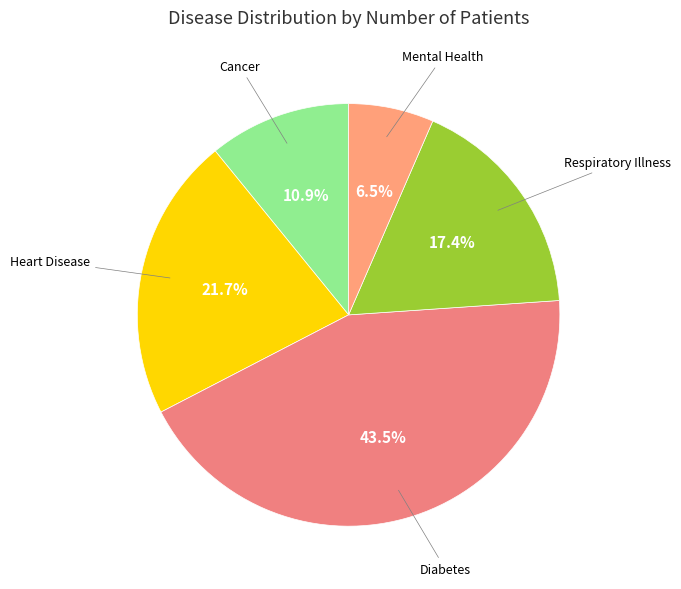

What is the ratio of the value at Respiratory Illness to the value at Mental Health?

2.7